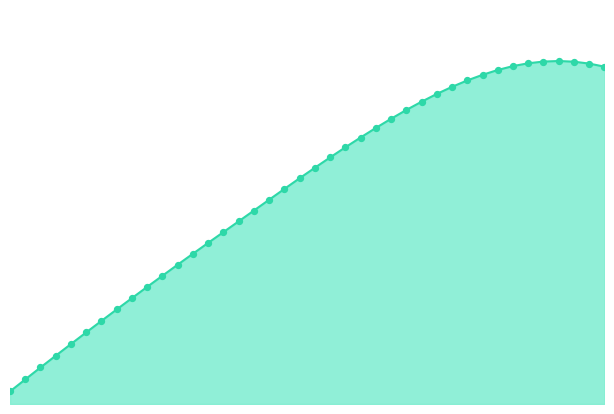

Which series contains the highest Y value?

X_line